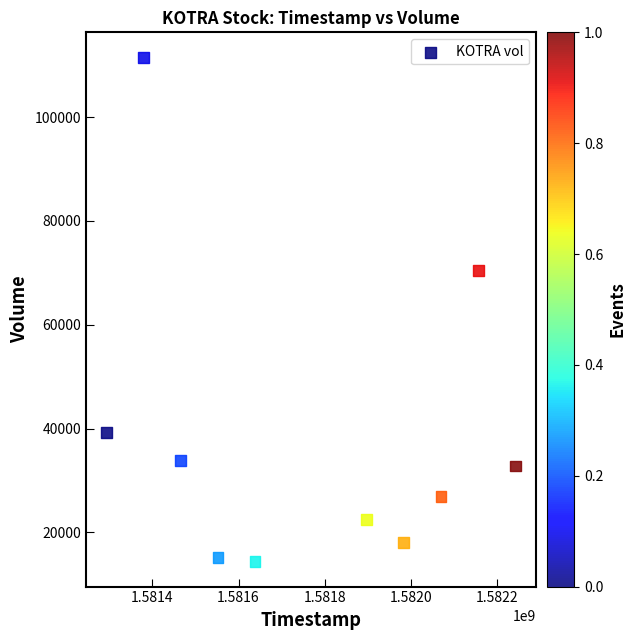

What Y value in the scatter plot is closest to 62950?

70500